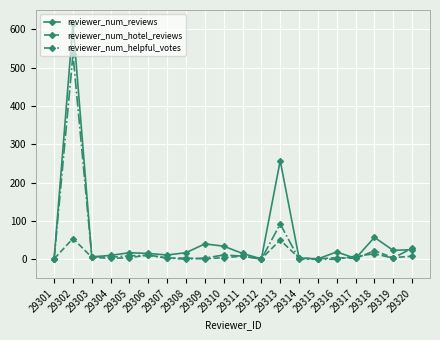

The value of reviewer_num_hotel_reviews at 29310 is 4. True or false?

True